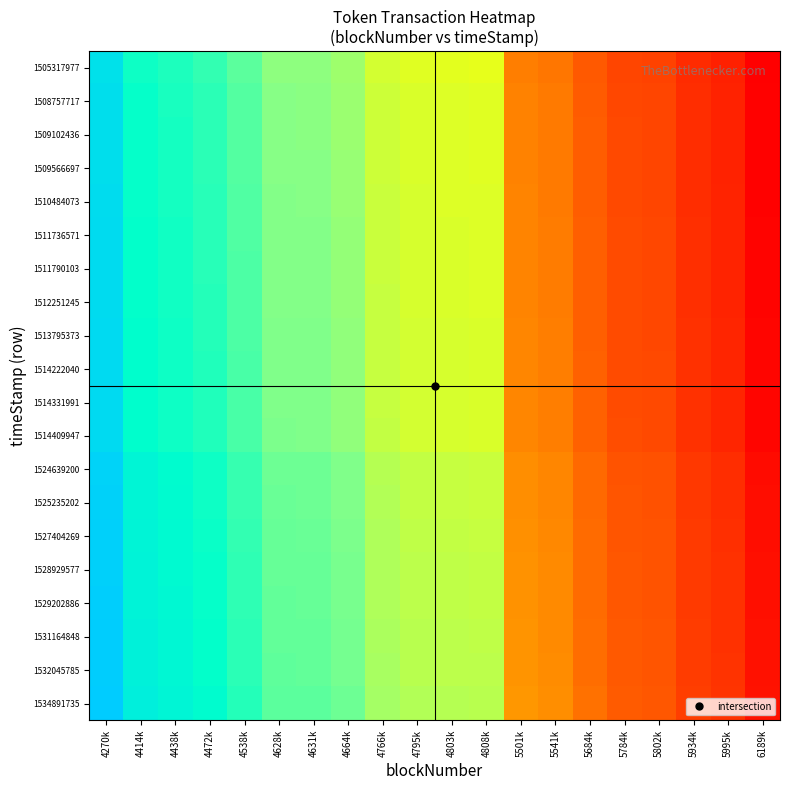

At how many categories does at least one series exceed 0?

20